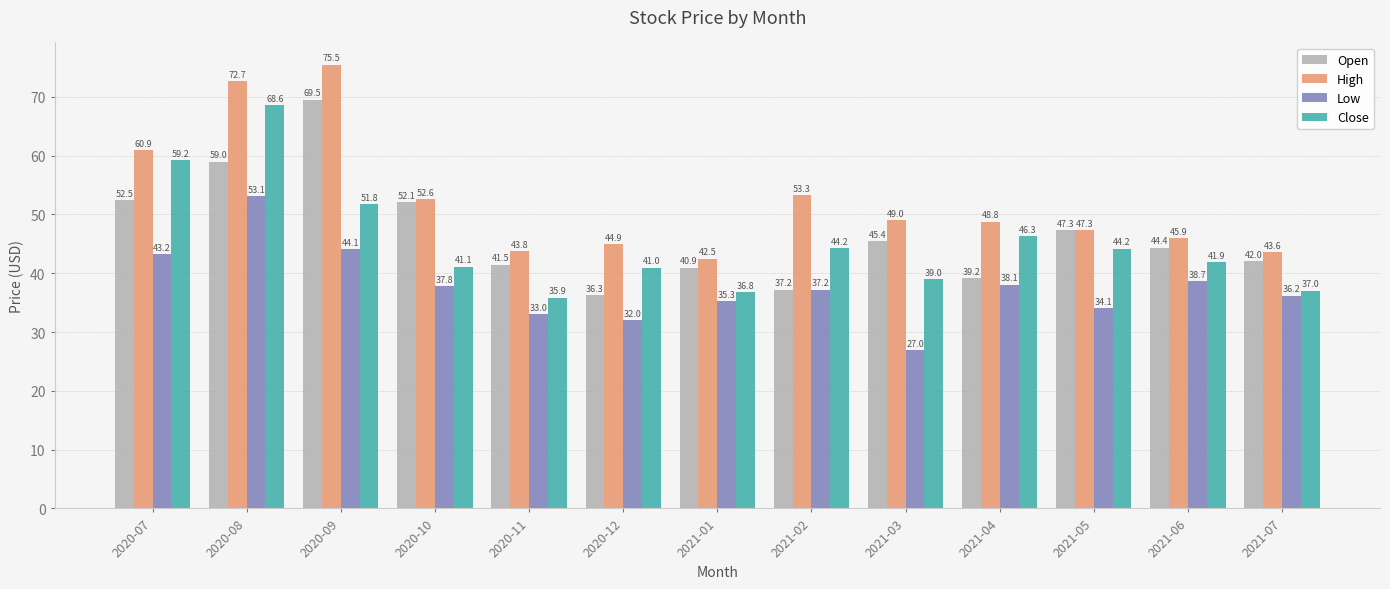

What is the approximate value of Open at 2021-03?

45.4